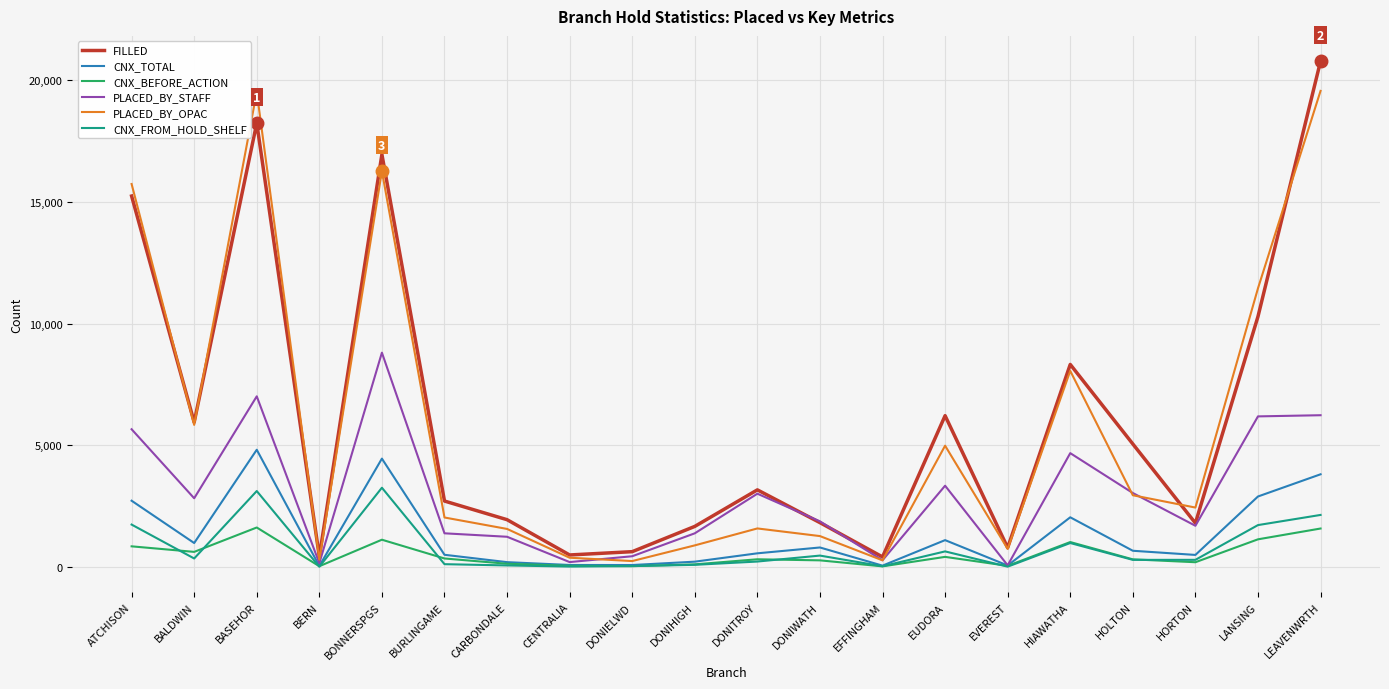

What is the lowest value of the CNX_TOTAL series?

39